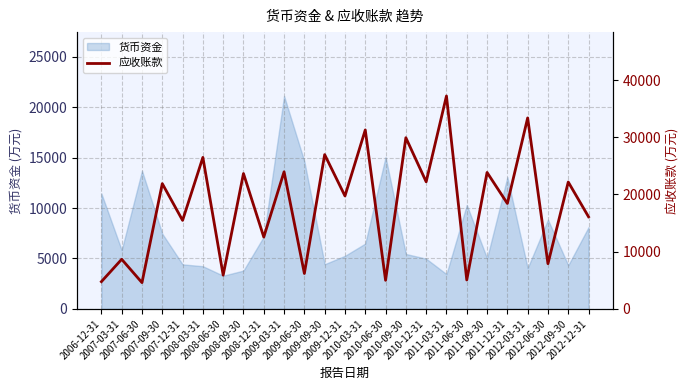

How many interior local valleys (lower than both neighbors) does the data have?

11